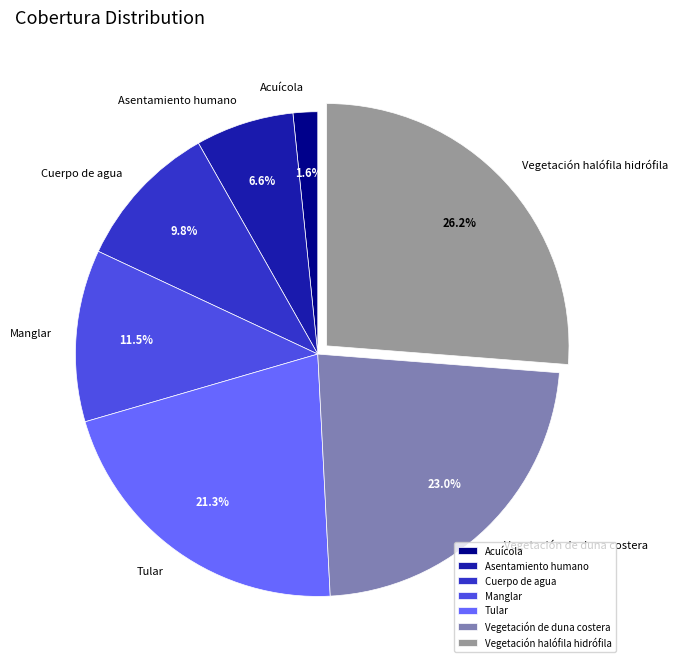

What is the largest slice in the pie chart?

Vegetación halófila hidrófila